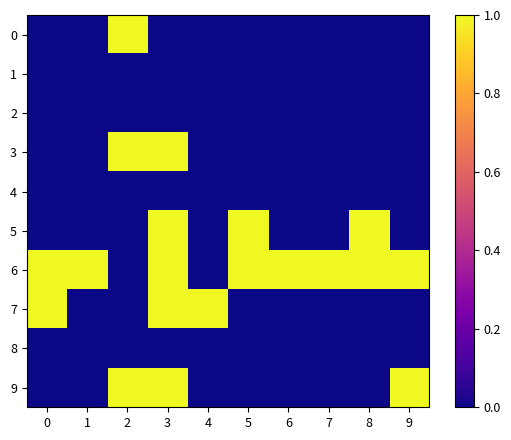

At how many categories does at least one series exceed 0?

10